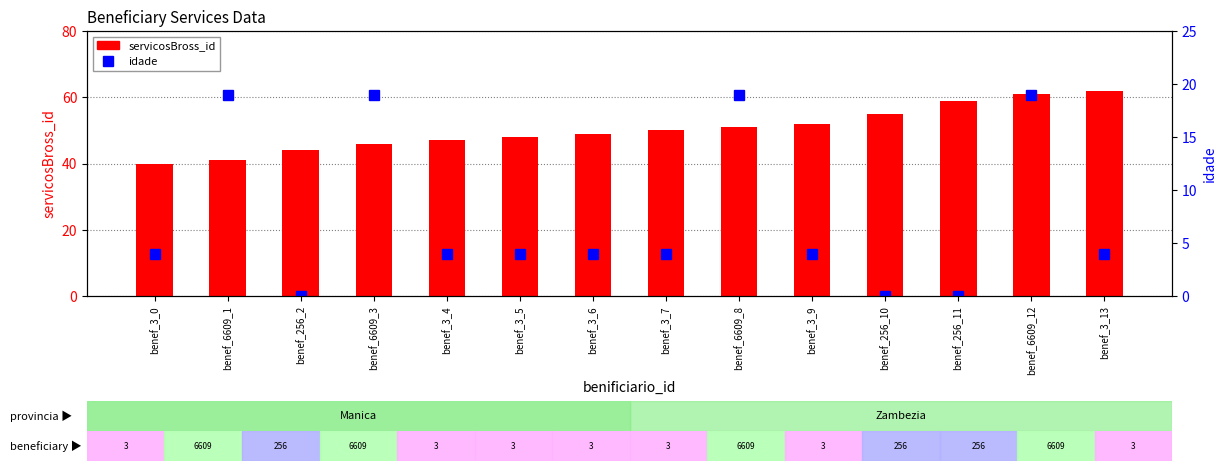

Rank the series by their average value, from highest to lowest.

servicosBross_id, idade